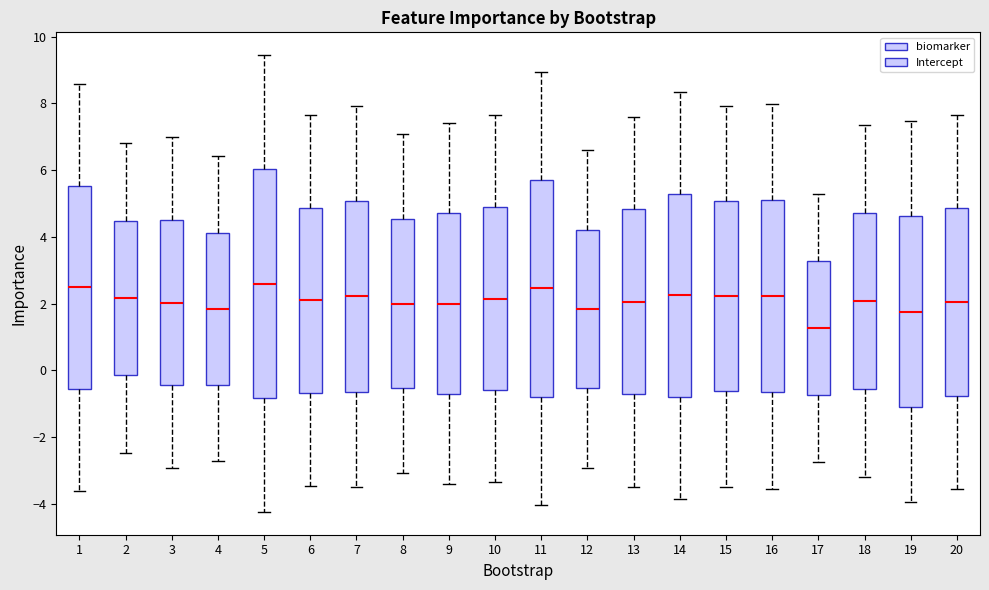

Where is the lower edge of the box at x = 11 on the y-axis? The values are not printed on the chart, so give them approximately, as read against the axis.

-0.8